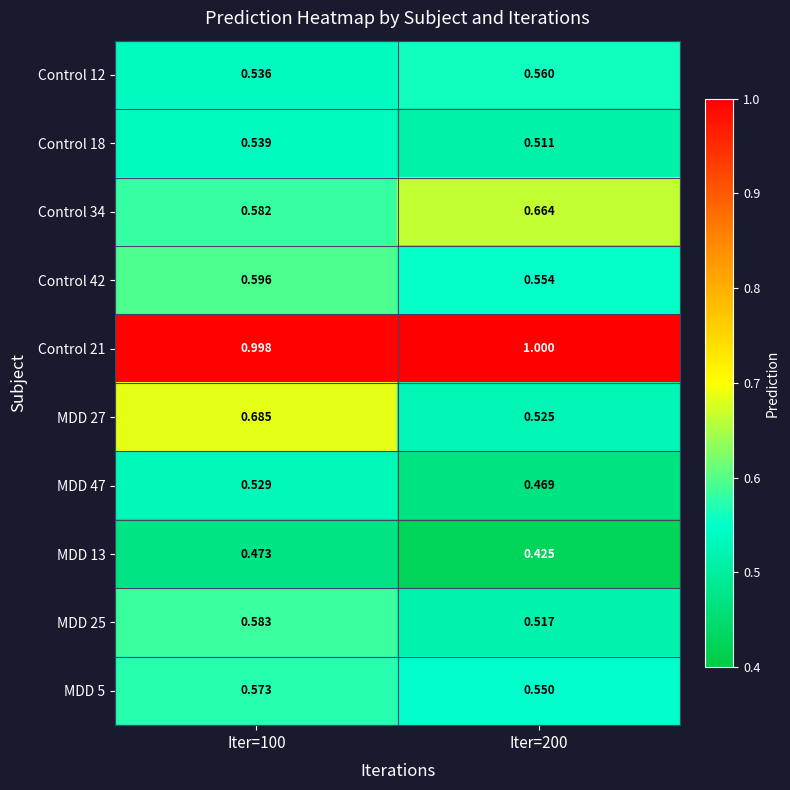

Is the value of MDD 27 at Iter=200 greater than the value of Control 18 at Iter=200?

Yes